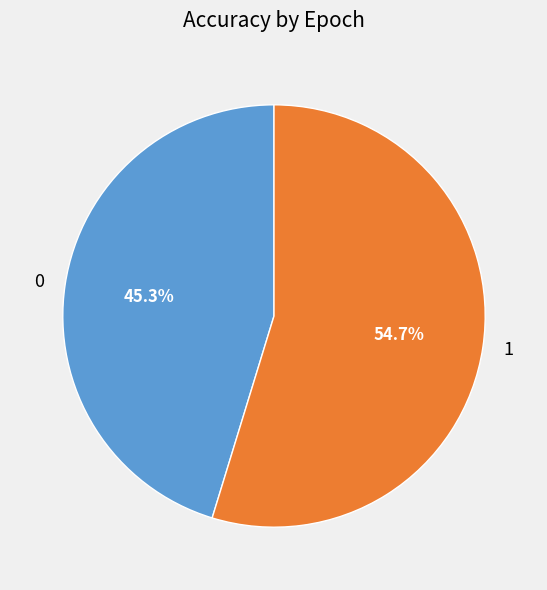

Rank the categories by value from highest to lowest.

1, 0